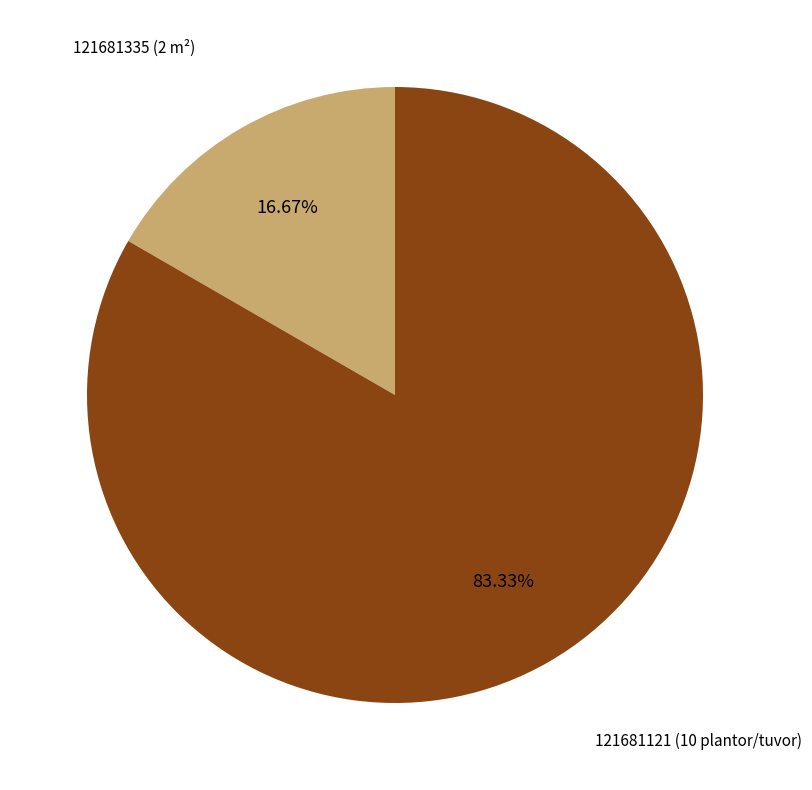

How many slices are in this pie chart?

2